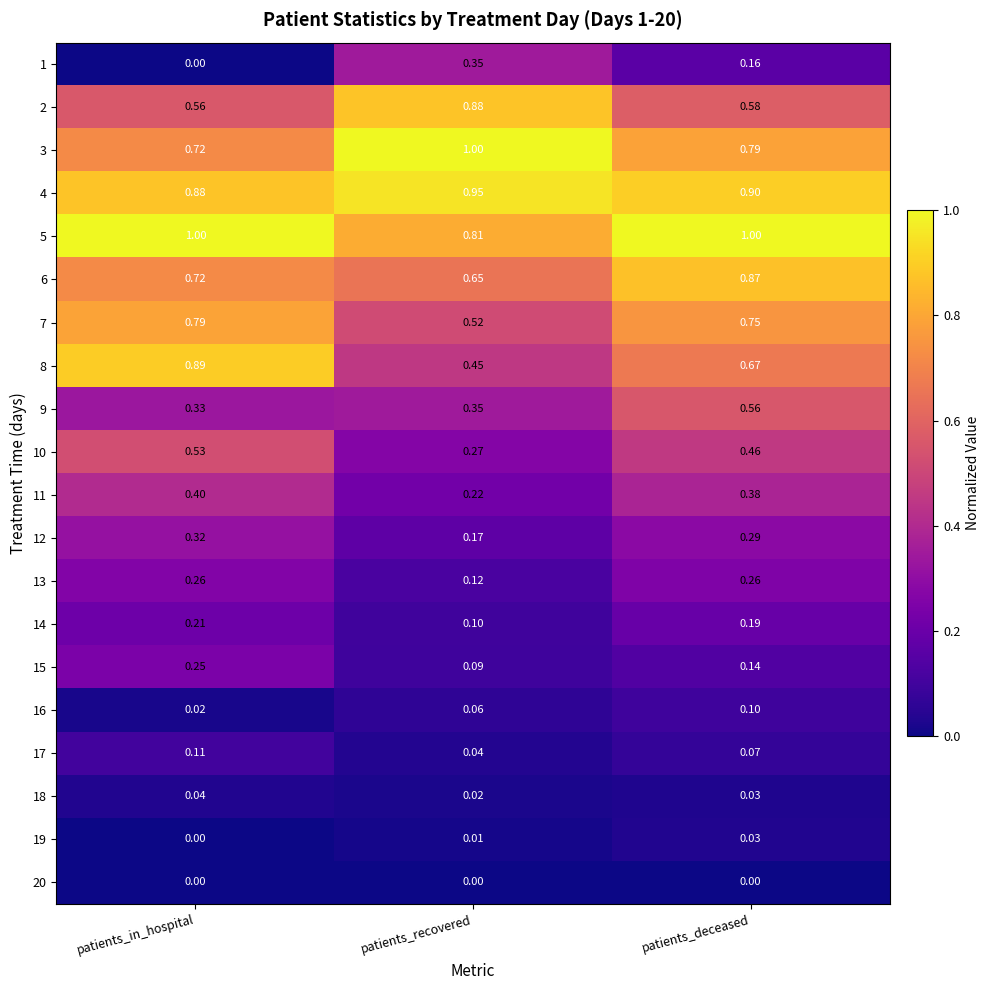

At which label does 14 reach its peak?

patients_in_hospital